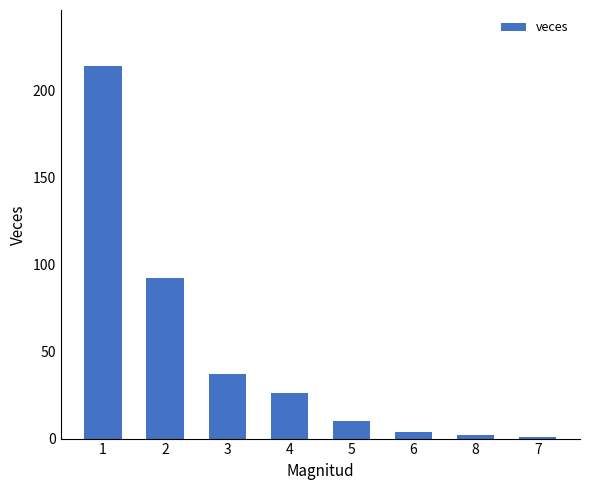

What is the change in value from 3 to 5?

-27